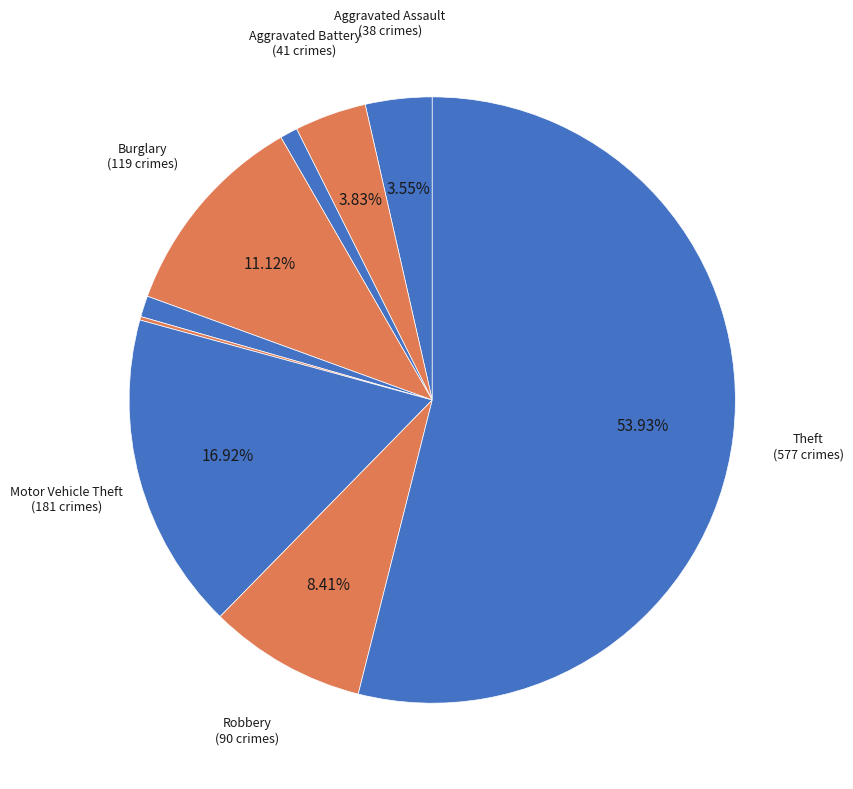

How many segments does this pie chart have?

9